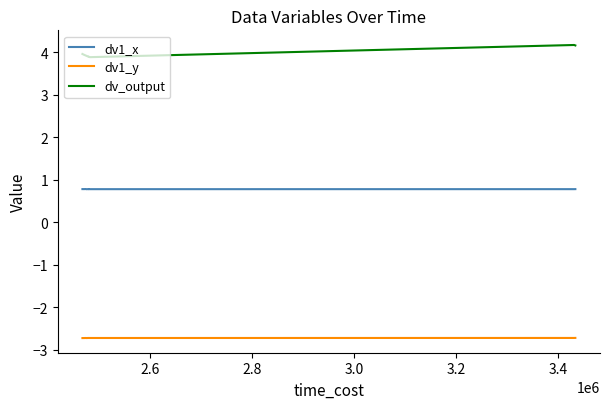

Does the chart have visible grid lines?

No